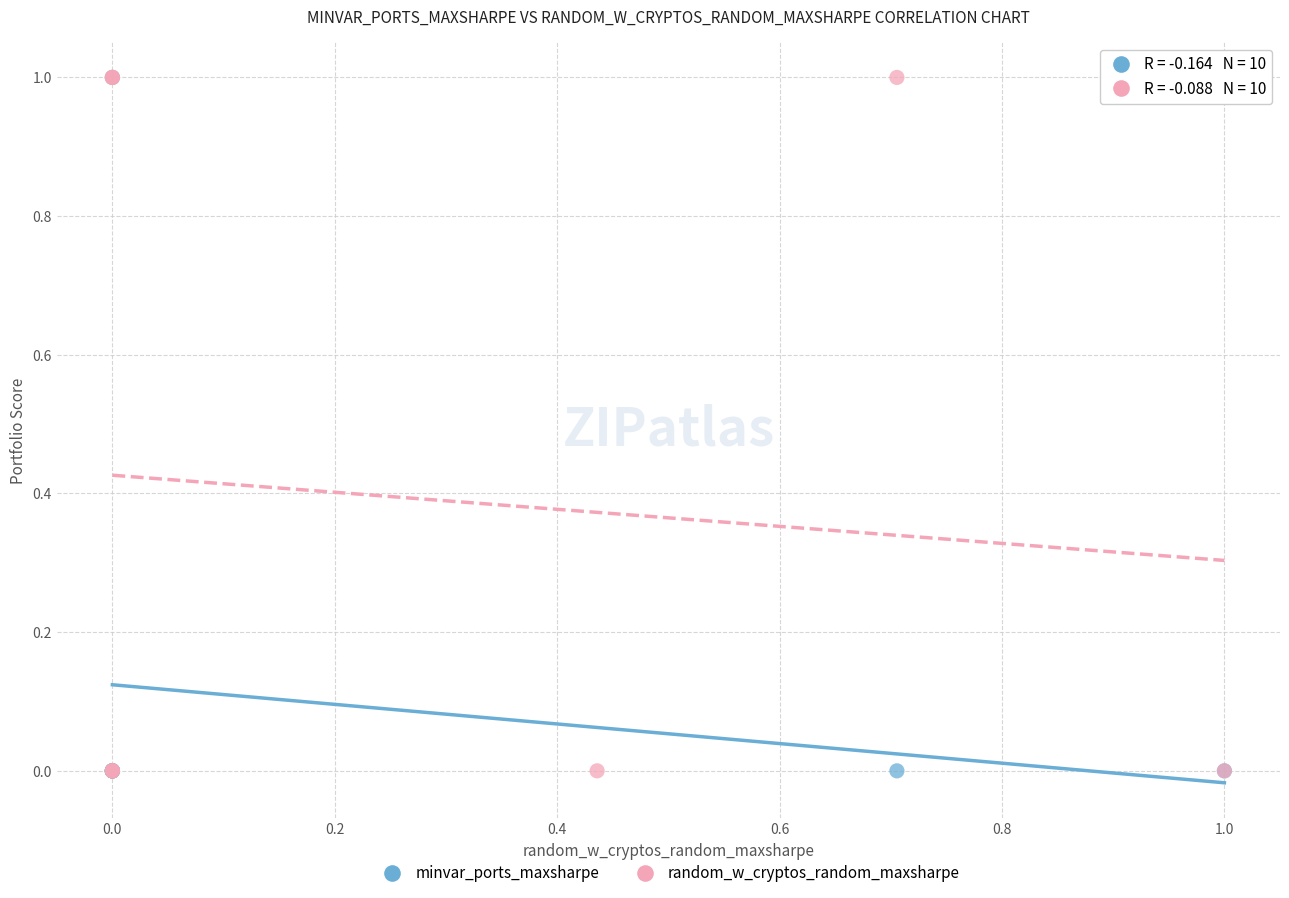

What are all the series names shown in the legend?

minvar_ports_maxsharpe, random_w_cryptos_random_maxsharpe